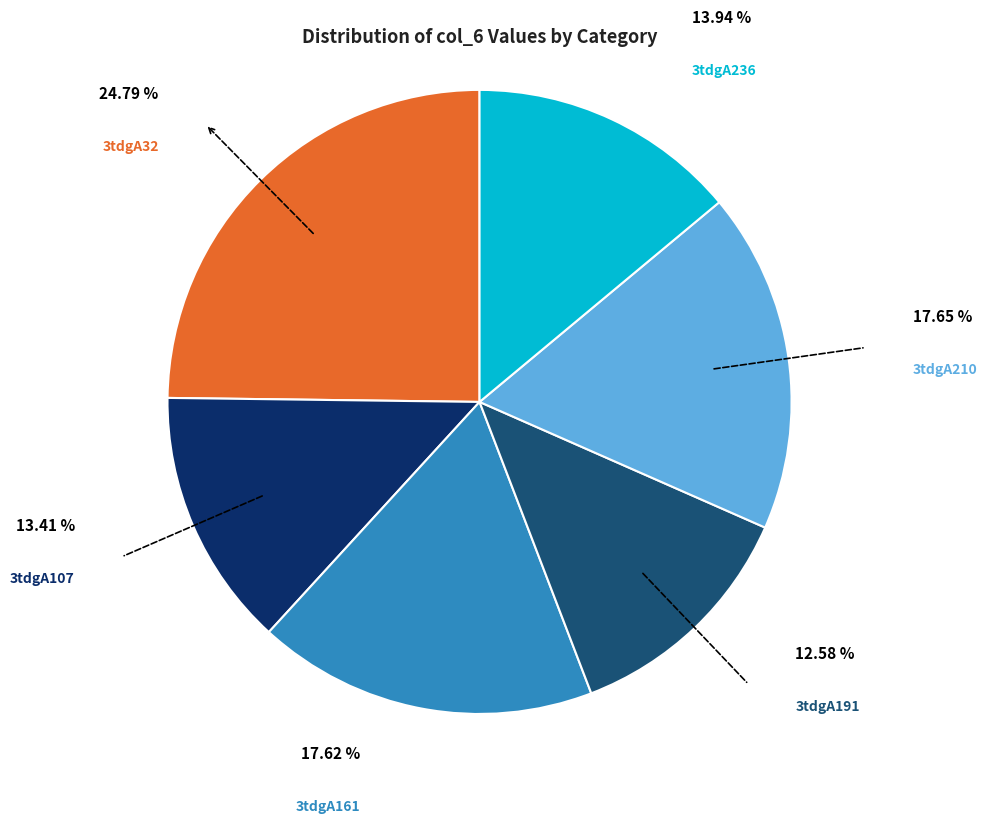

Does any single category account for the majority?

No